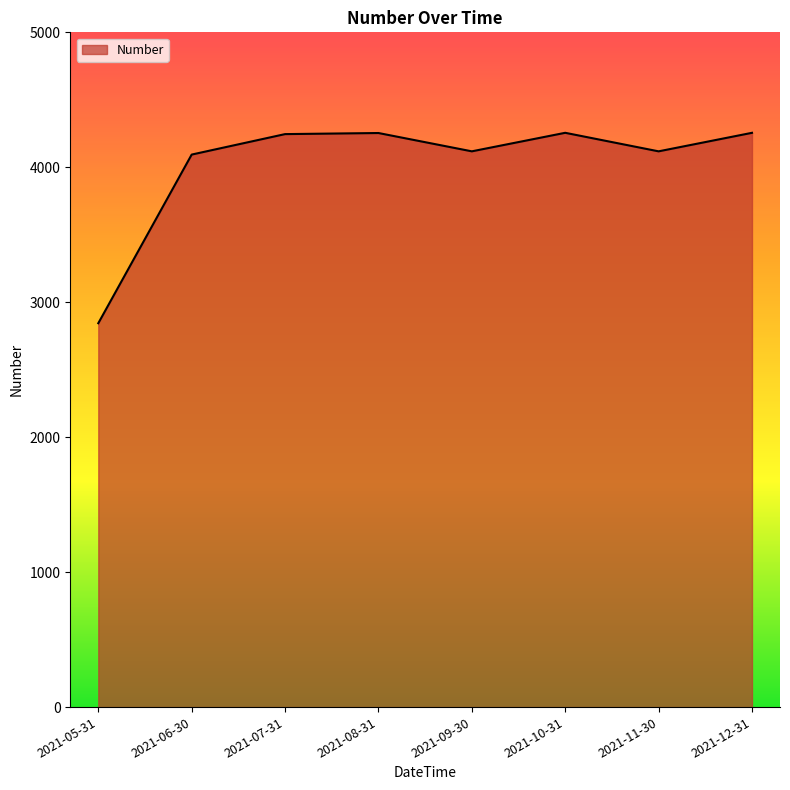

How many interior local valleys (lower than both neighbors) does the data have?

2